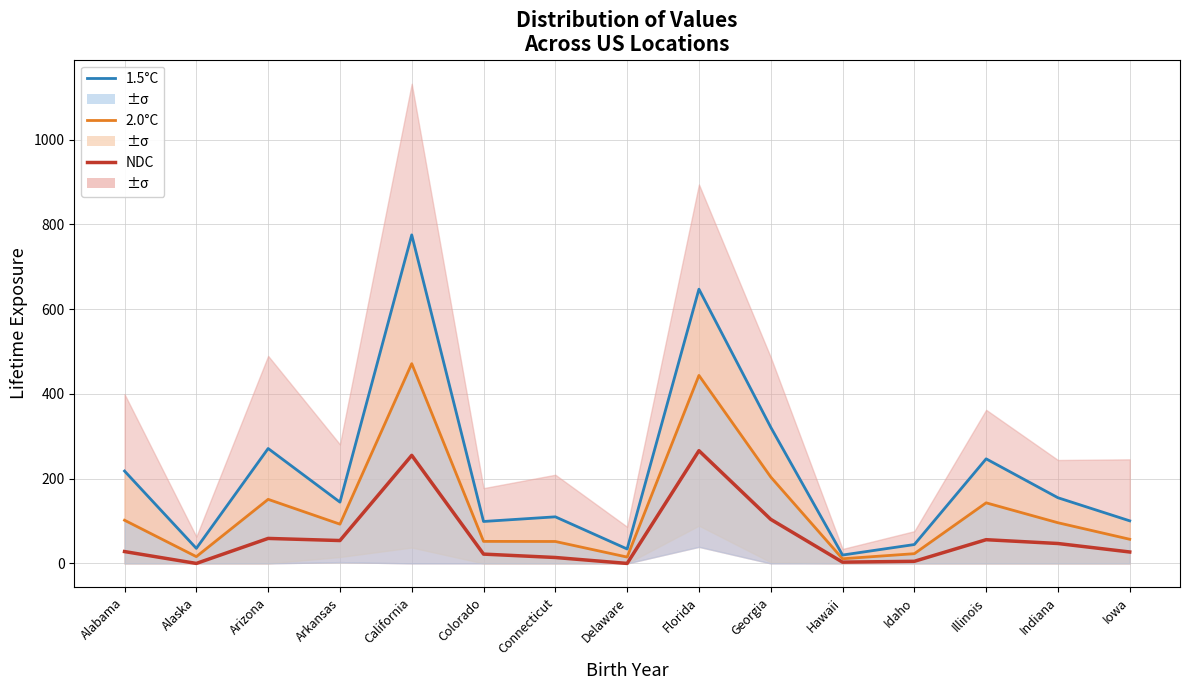

Reading right to left, what are all the values shown in this chart?

p50 (NDC): Iowa=27.0	Indiana=47.0	Illinois=56.0	Idaho=5.0	Hawaii=3.0	Georgia=104.0	Florida=266.0	Delaware=0.0	Connecticut=14.0	Colorado=22.0	California=255.0	Arkansas=54.0	Arizona=59.0	Alaska=0.0	Alabama=28.0
p75 (2.0°C): Iowa=57.0	Indiana=96.0	Illinois=143.0	Idaho=23.0	Hawaii=11.0	Georgia=203.9	Florida=443.6	Delaware=15.0	Connecticut=51.8	Colorado=52.0	California=471.4	Arkansas=92.6	Arizona=151.2	Alaska=16.0	Alabama=101.9
p90 (1.5°C): Iowa=100.5	Indiana=155.0	Illinois=246.8	Idaho=44.6	Hawaii=19.8	Georgia=321.3	Florida=647.1	Delaware=34.1	Connecticut=110.0	Colorado=99.0	California=775.2	Arkansas=144.6	Arizona=271.2	Alaska=35.6	Alabama=218.0